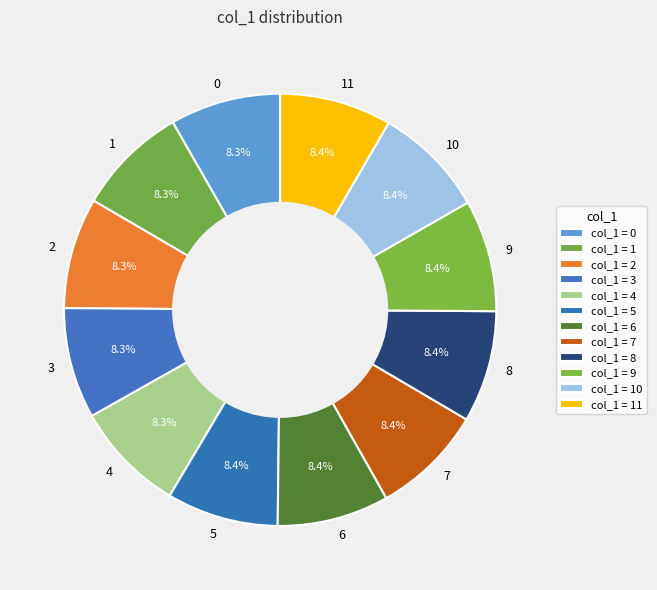

Does any single category account for the majority?

No